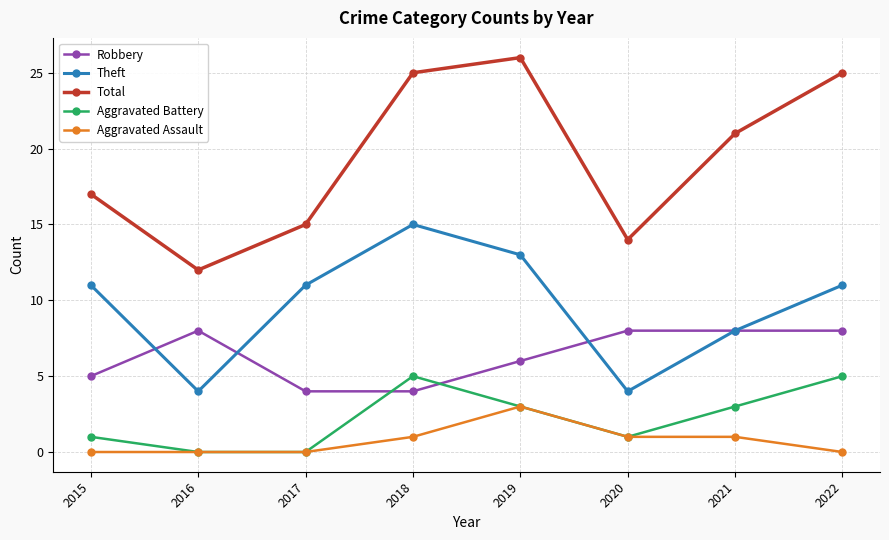

What are all the series names shown in the legend?

Robbery, Theft, Total, Aggravated Battery, Aggravated Assault